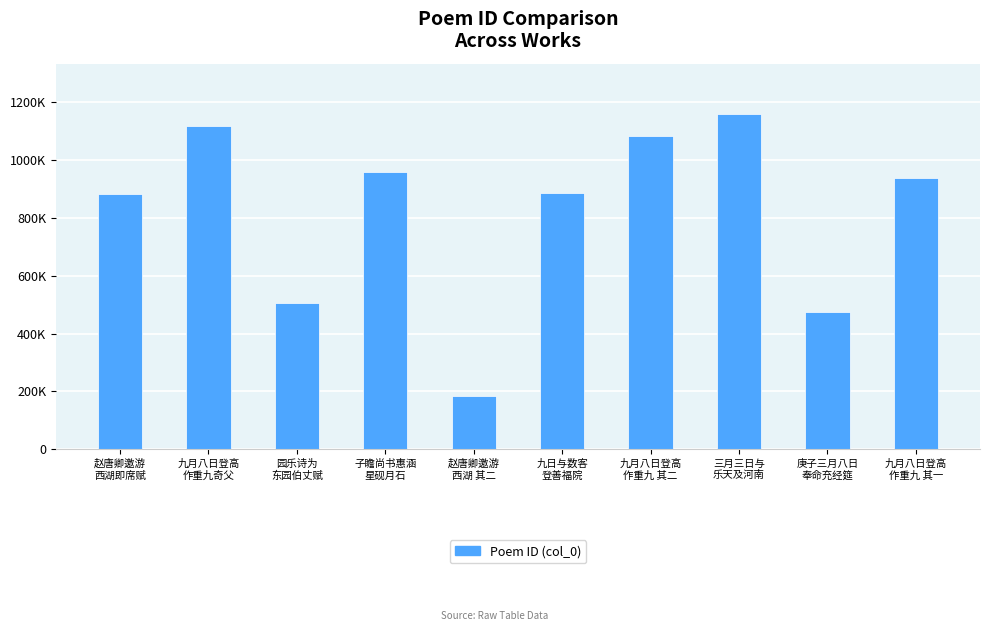

Are the bars horizontal?

No